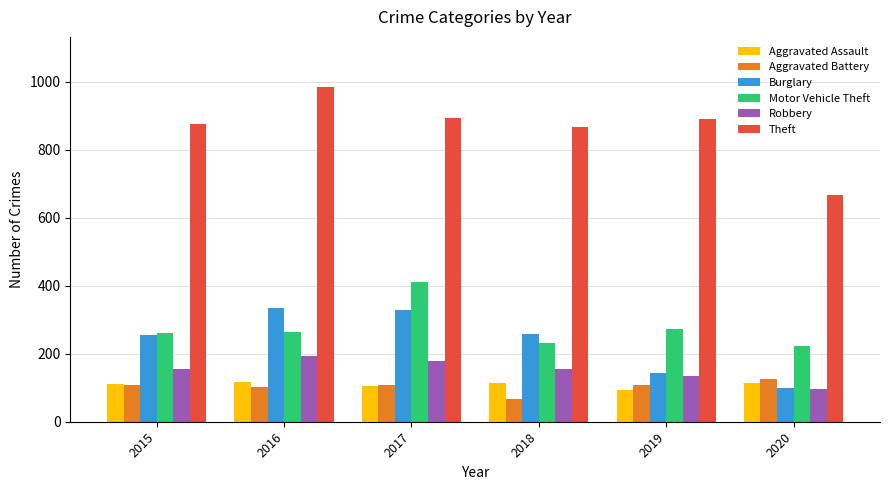

What is the total value across all series at 2017?

2023